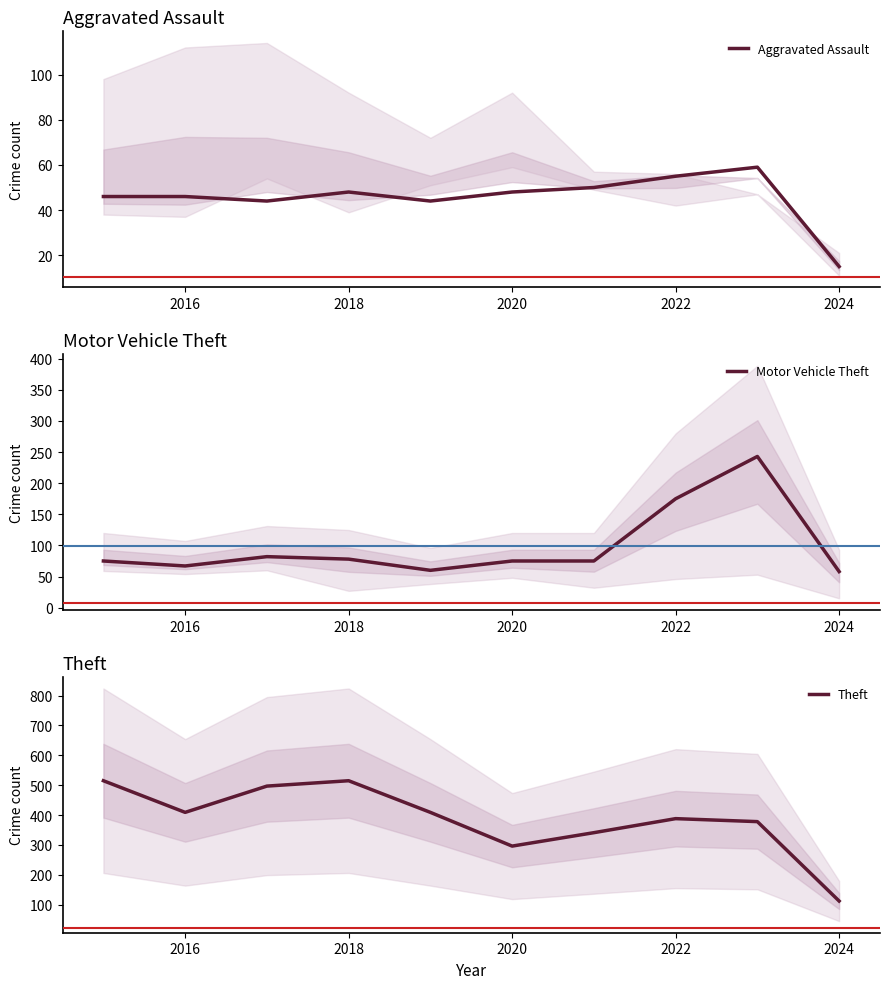

True or false: Motor Vehicle Theft and Theft cross at least once.

False